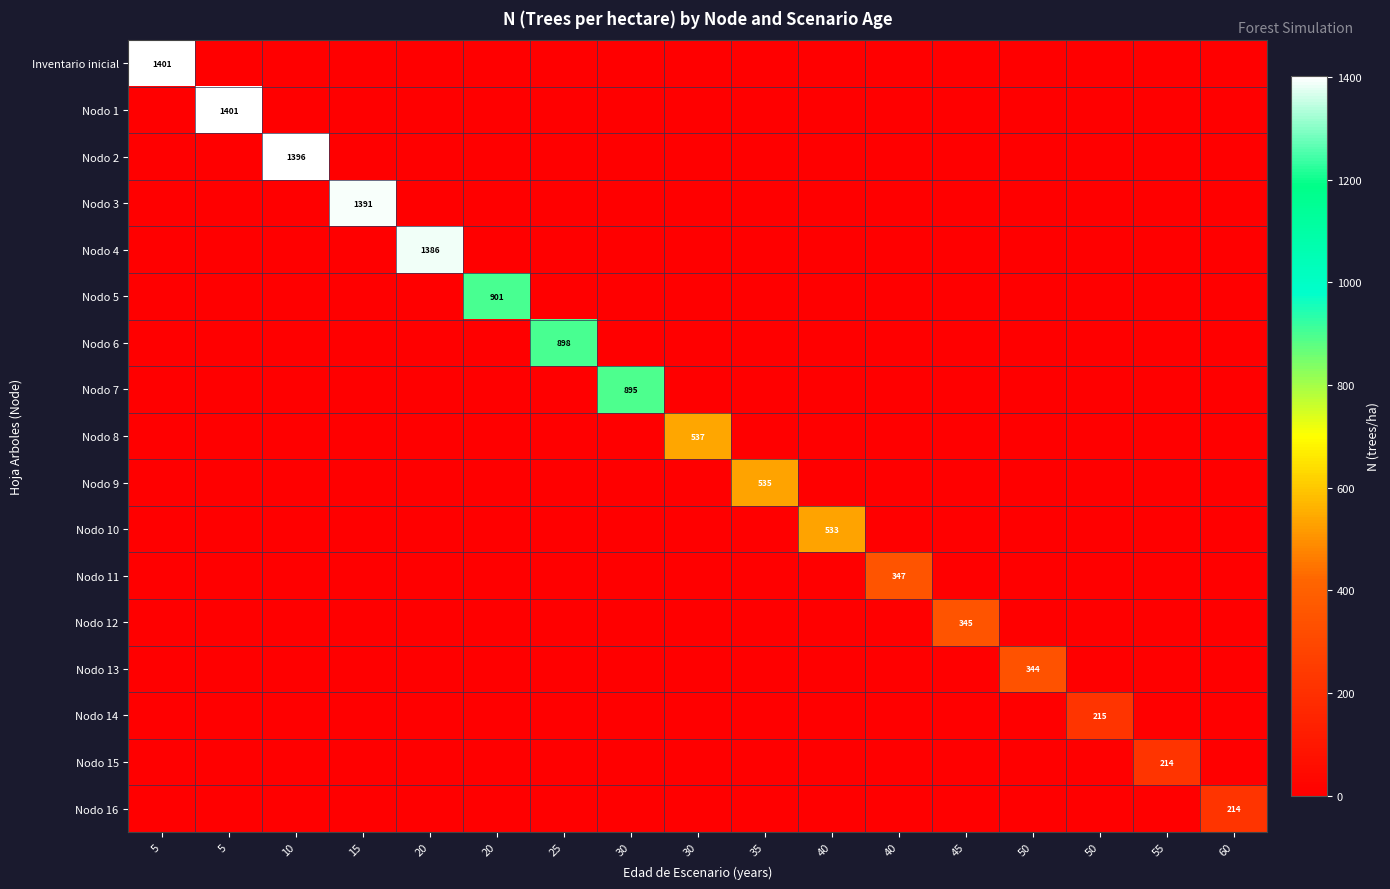

Is the value of Nodo 10 at 15 greater than the value of Nodo 12 at 30?

No